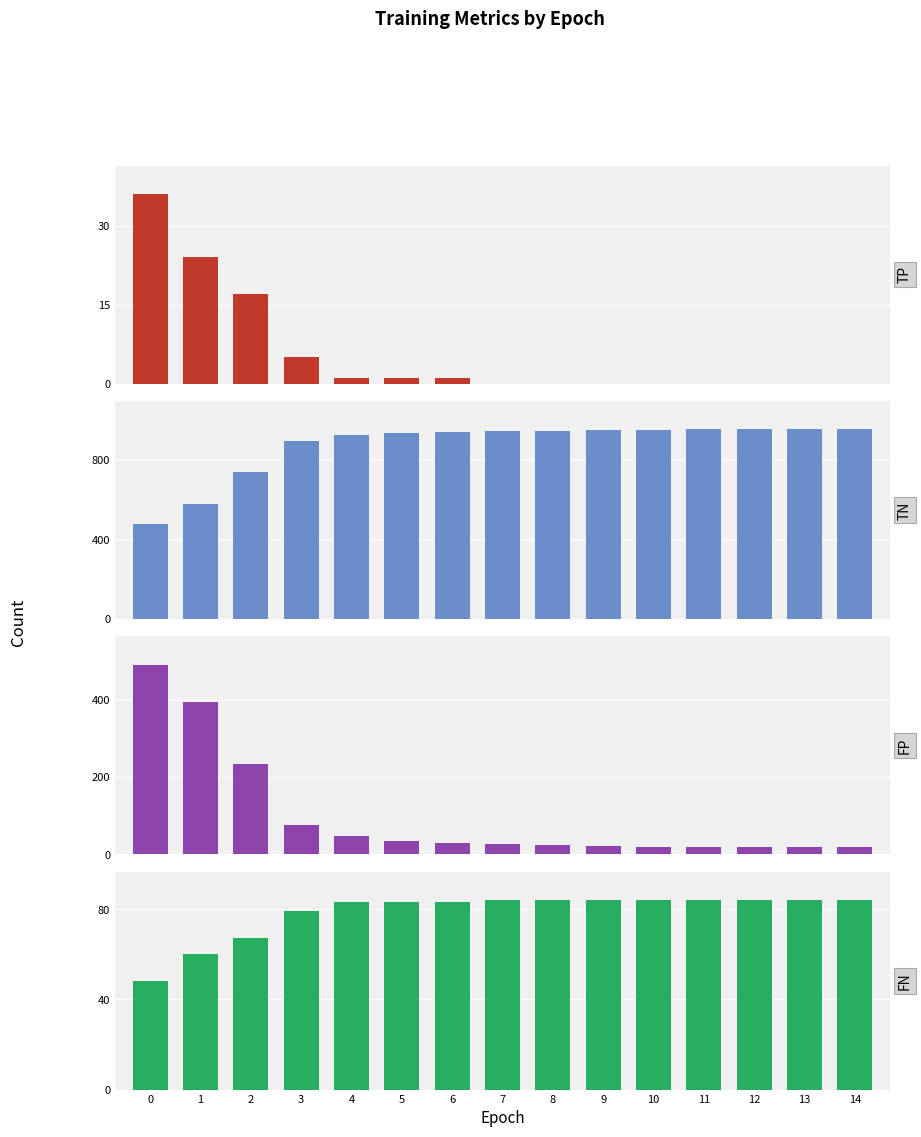

True or false: FP has a value of 163 at 2.

False